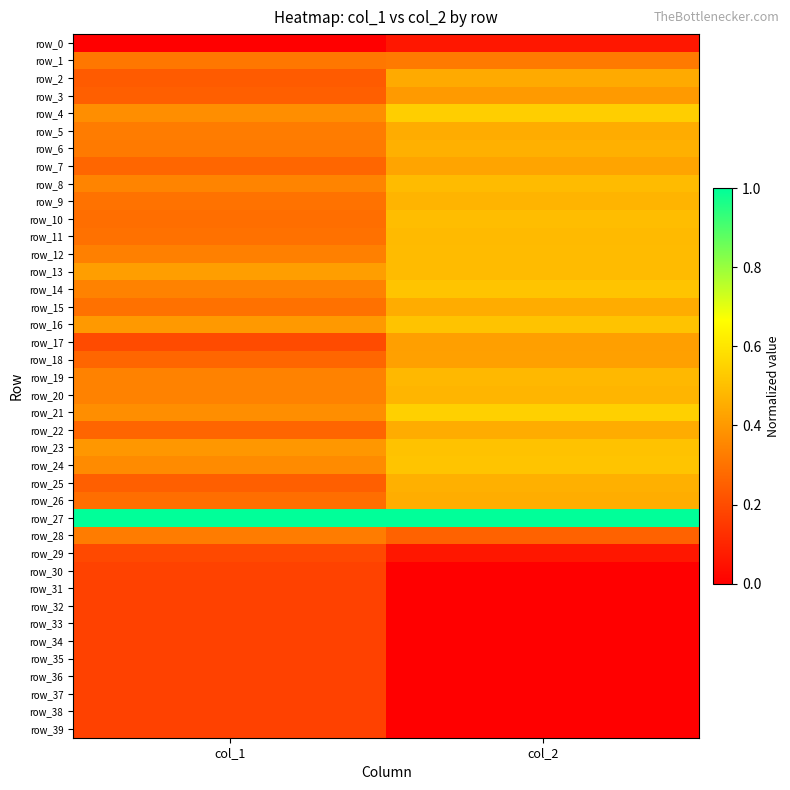

Count the number of categories in the chart.

2